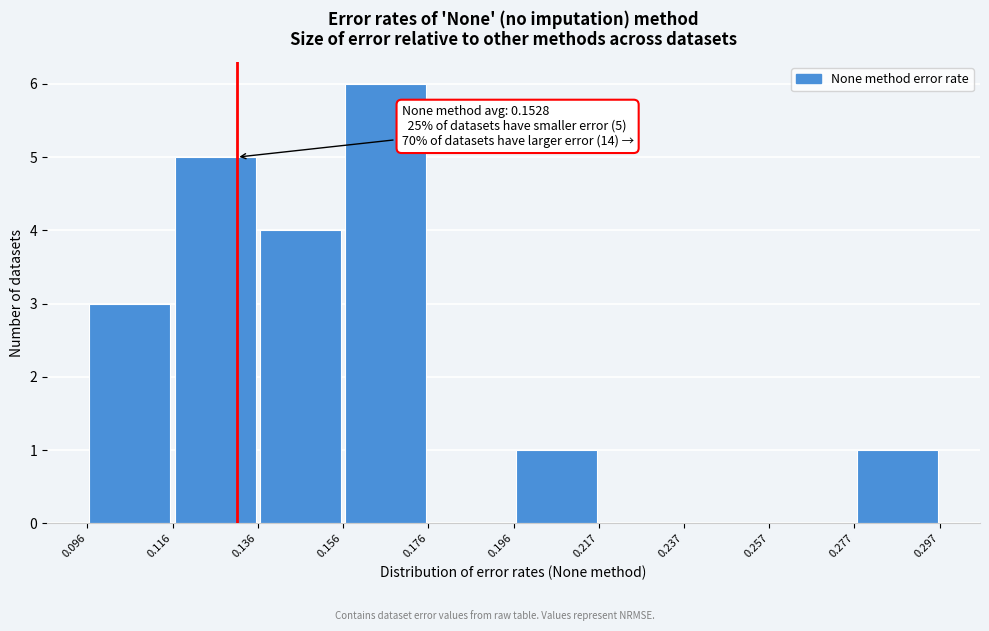

Over which range of the x-axis is the bar tallest?

0.156 to 0.176